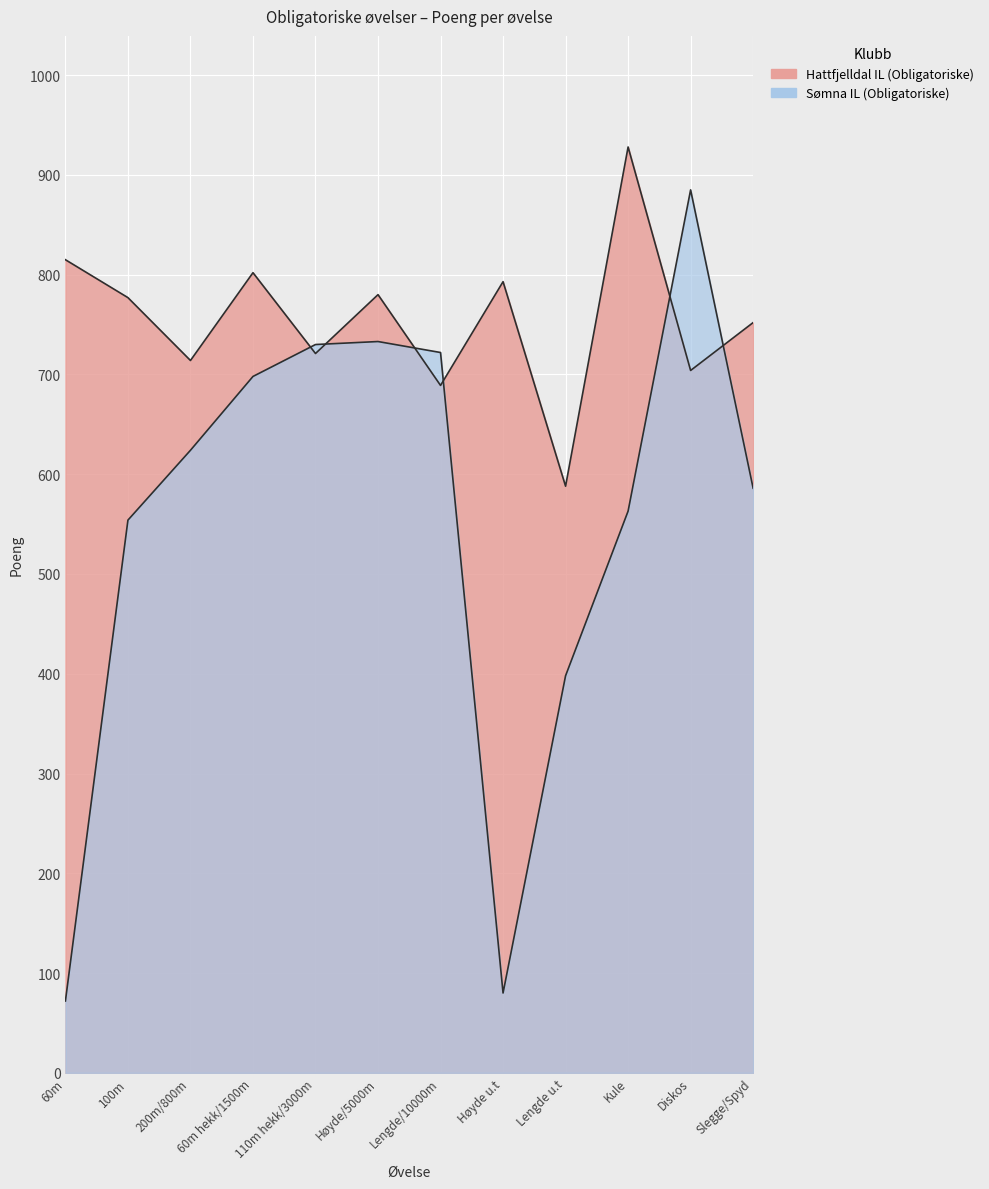

Which has a higher value, 60m hekk/1500m or 100m?

60m hekk/1500m